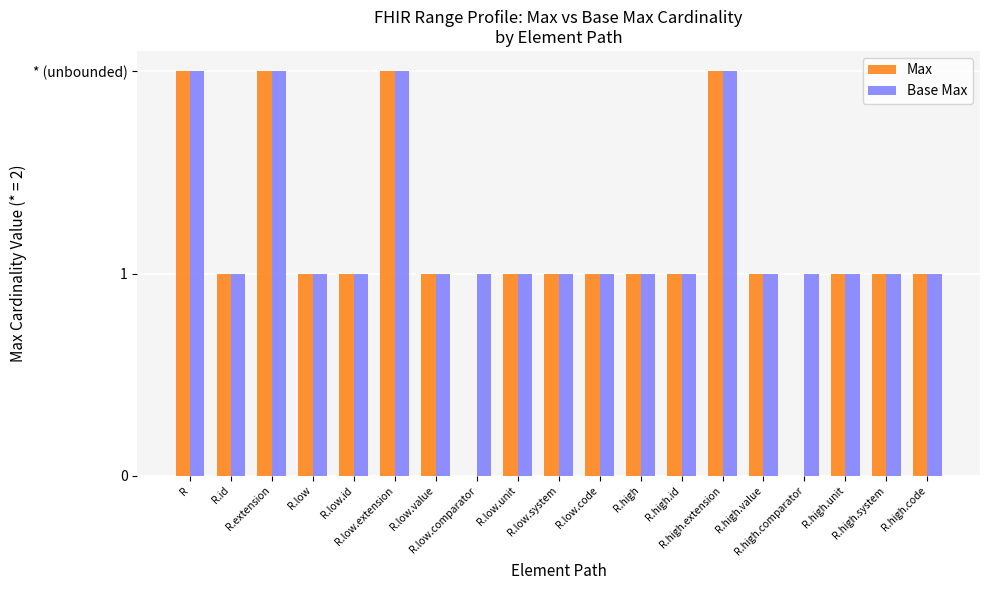

Which has a higher value, R.high.id or R.low.value?

R.high.id